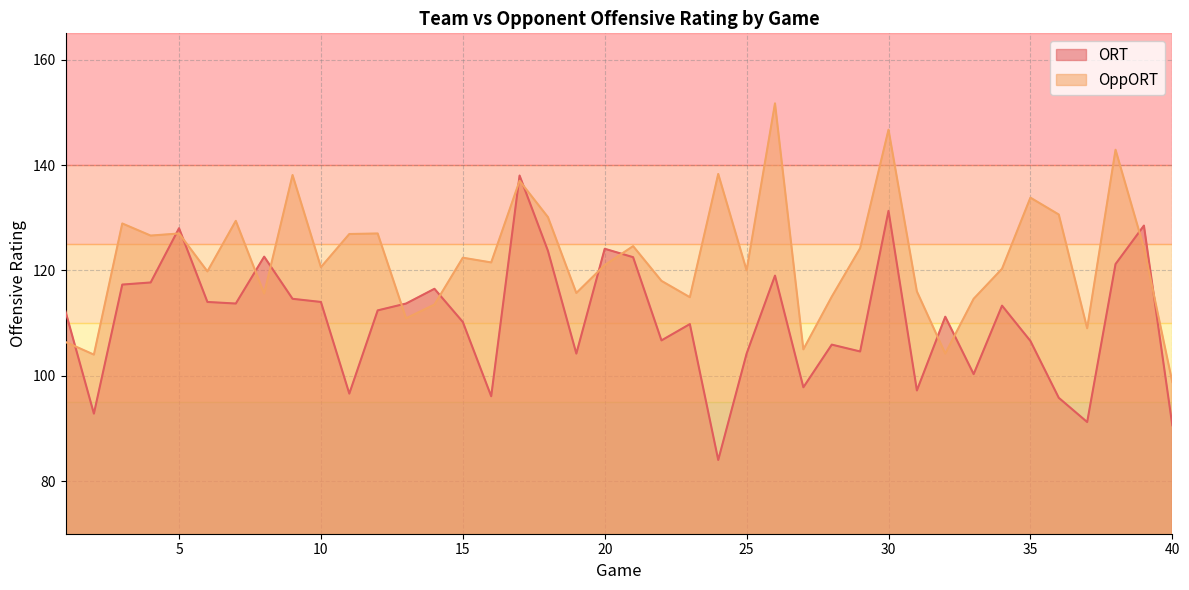

After their last crossing, which series has the higher values: OppORT or ORT?

OppORT